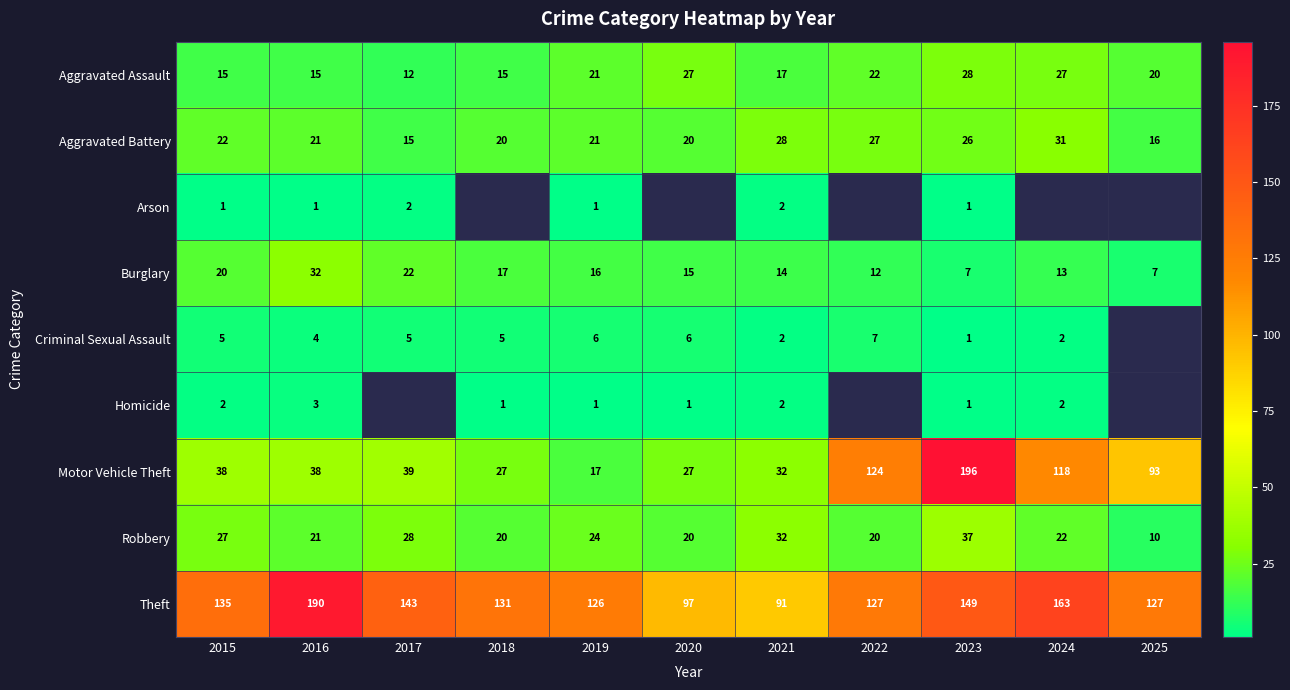

How many values in the Burglary series are below 15?

5